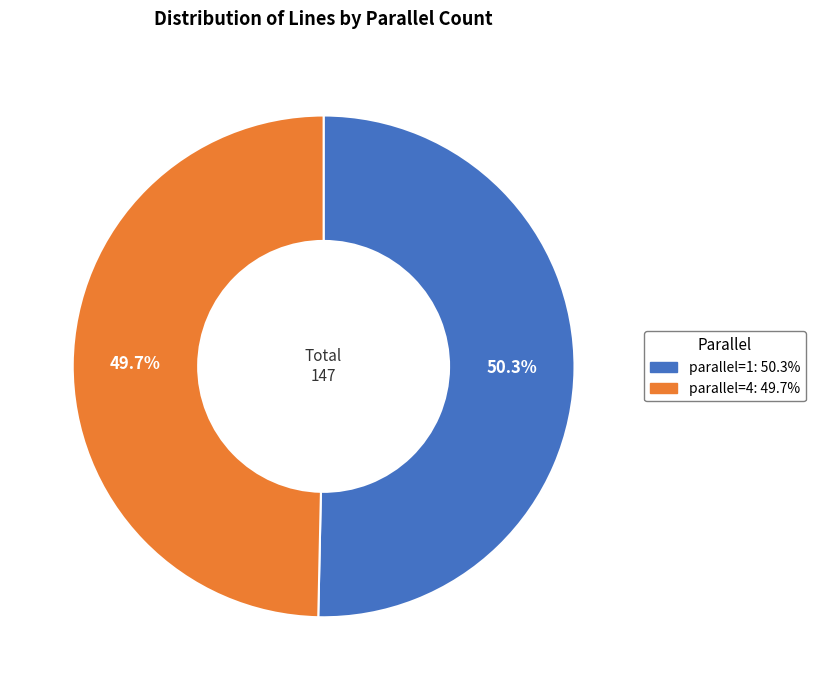

To the nearest percent, what percentage of the pie is parallel=1?

50%